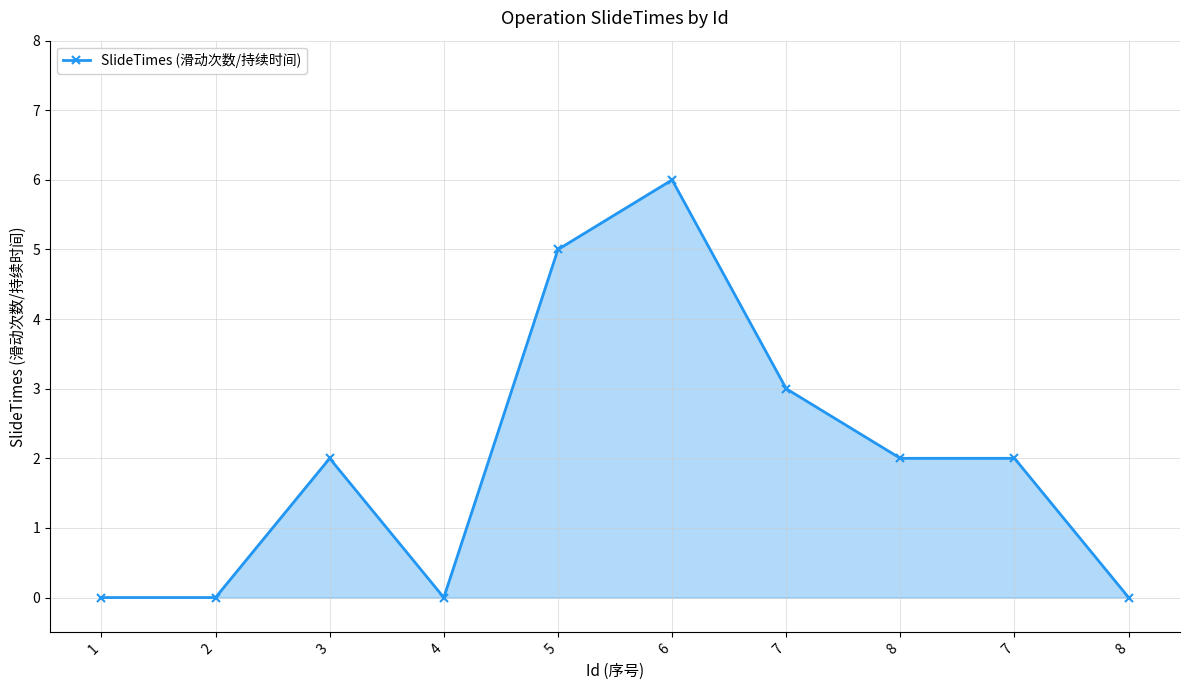

Read the value at 8.

2